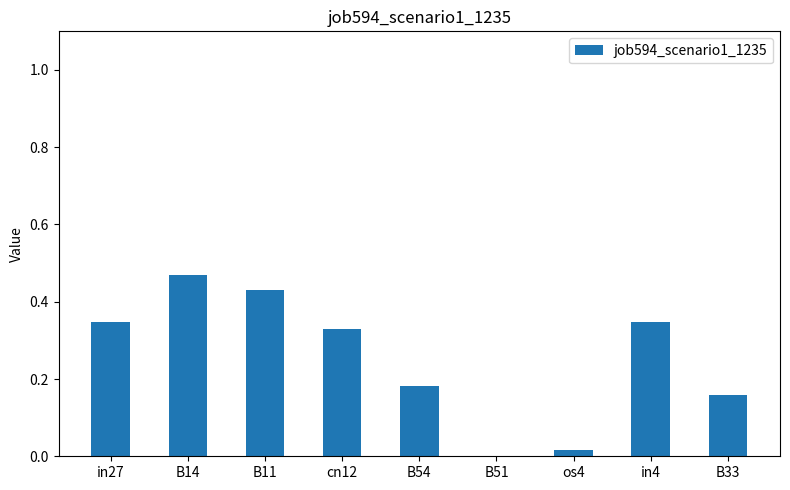

What is the sum of the values at B14 and cn12?

0.8